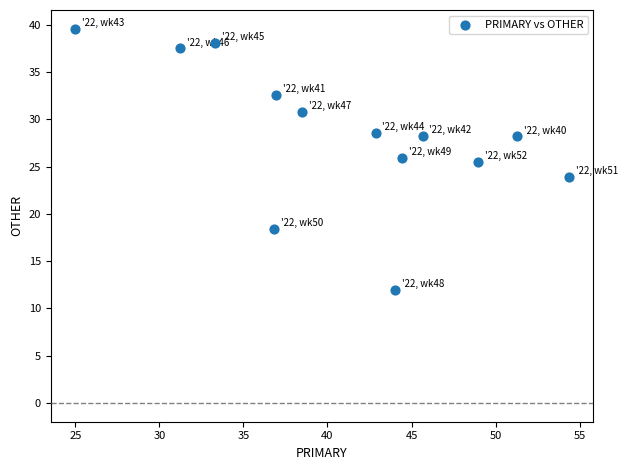

What is the range of X values (max minus min)?

29.3